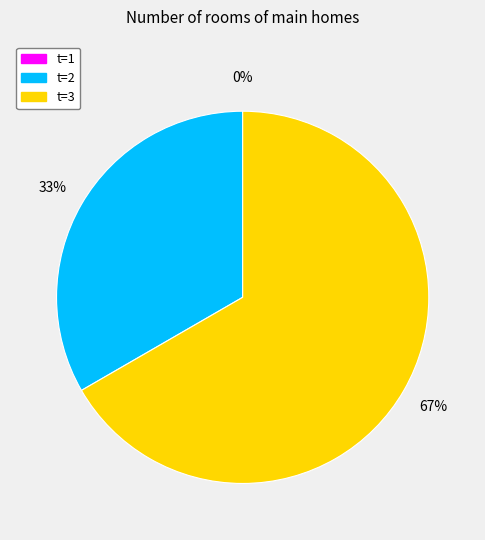

Do 1 and 3 together represent more than half of the pie?

Yes